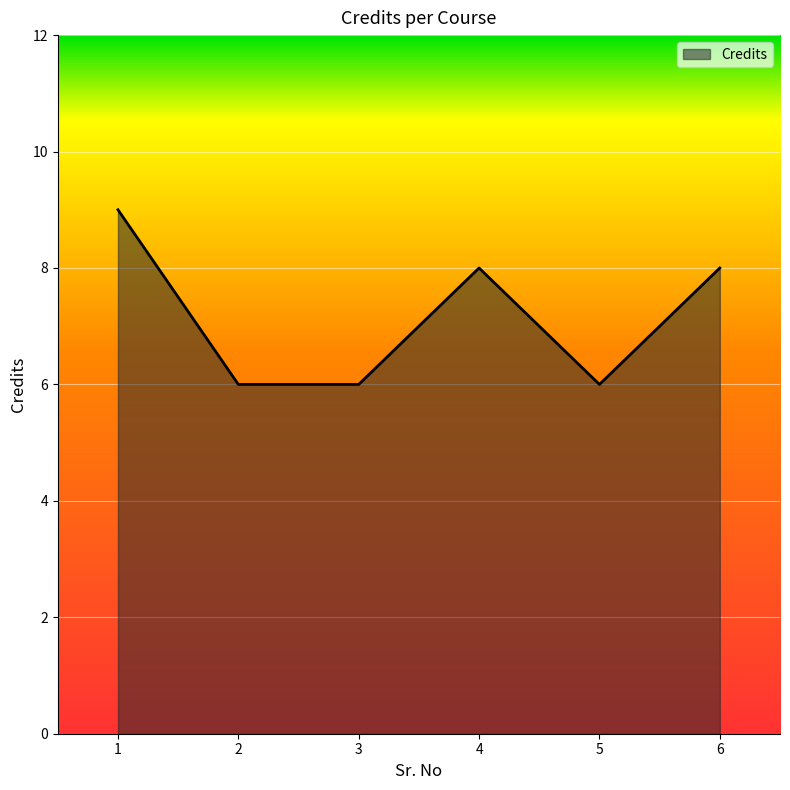

Read the value at 2.

6